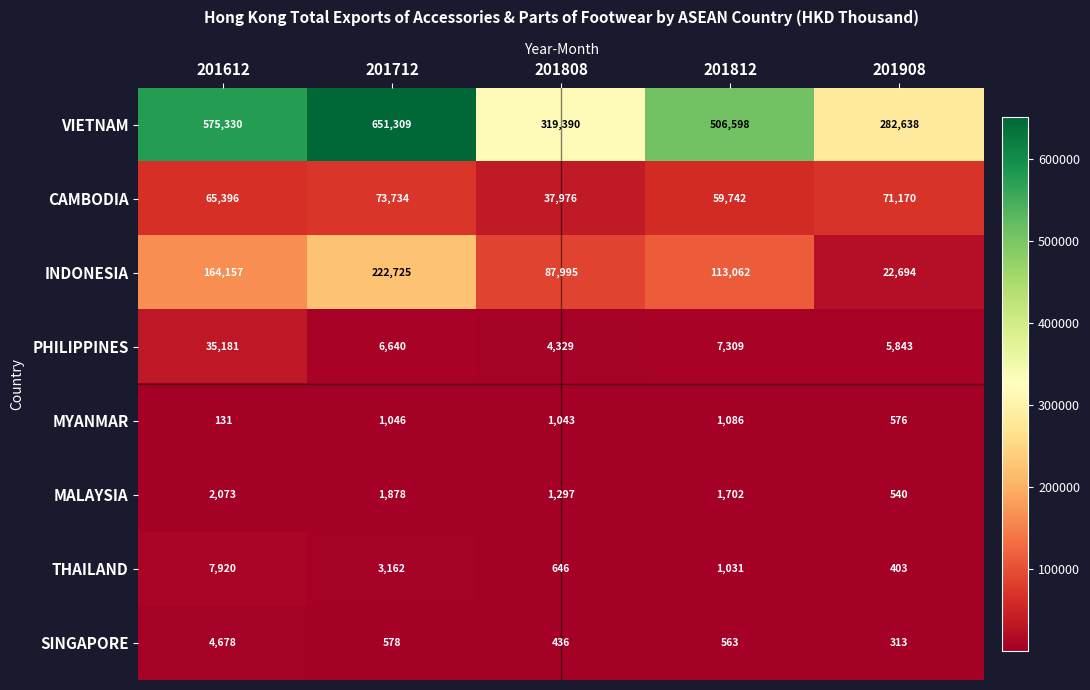

At which label is THAILAND closest to 4161?

201712